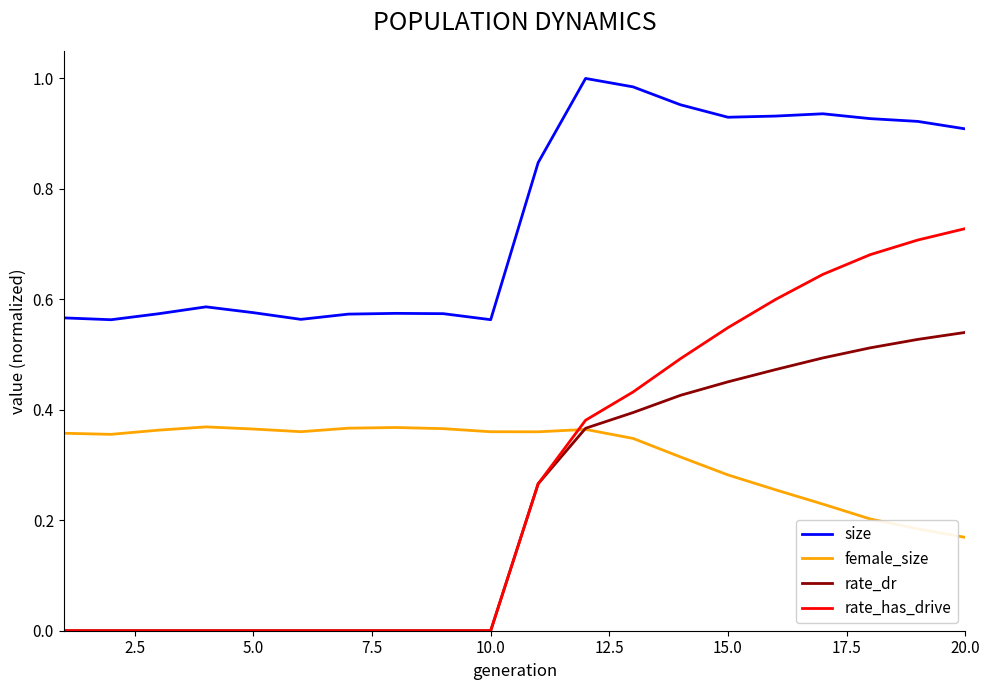

True or false: rate_has_drive and size cross at least once.

False